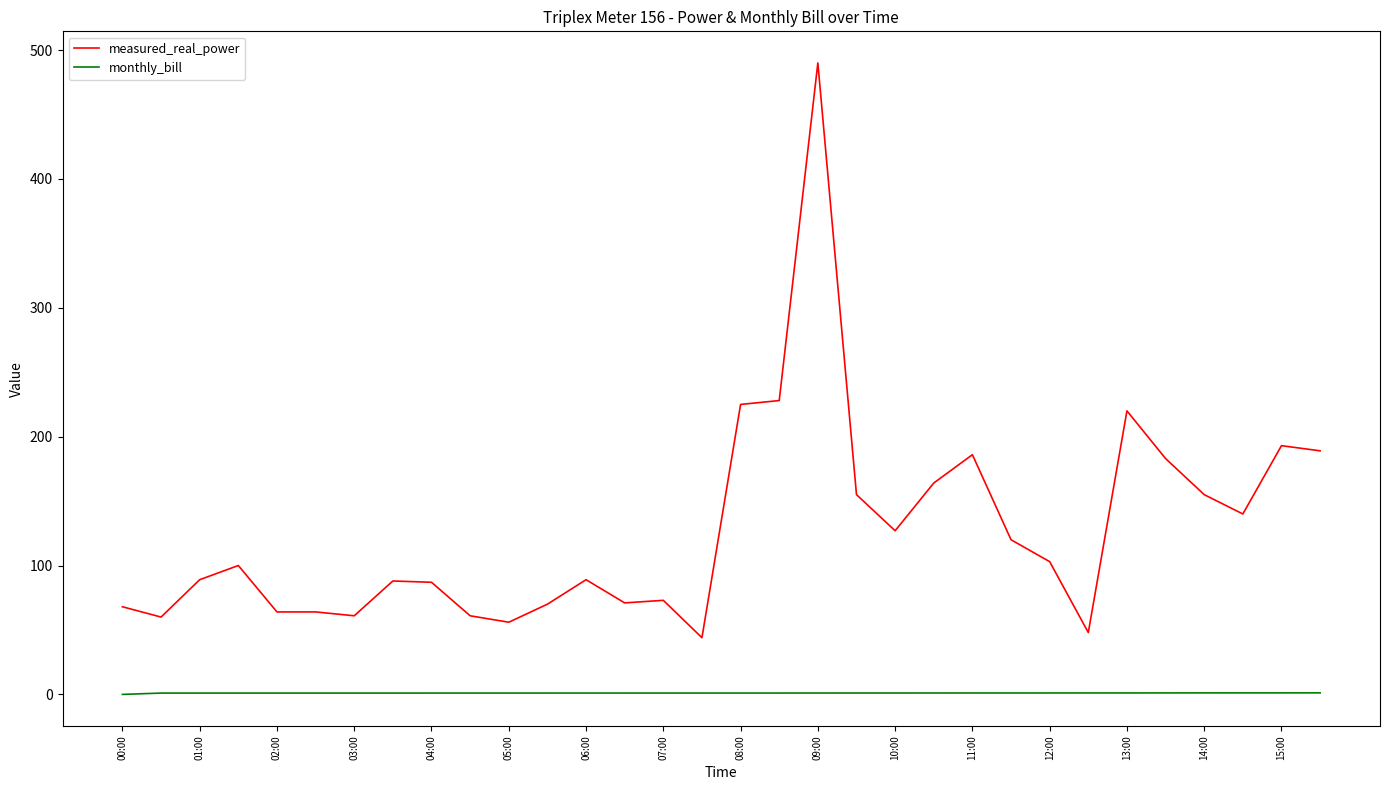

Which series has the largest total across all categories?

measured_real_power